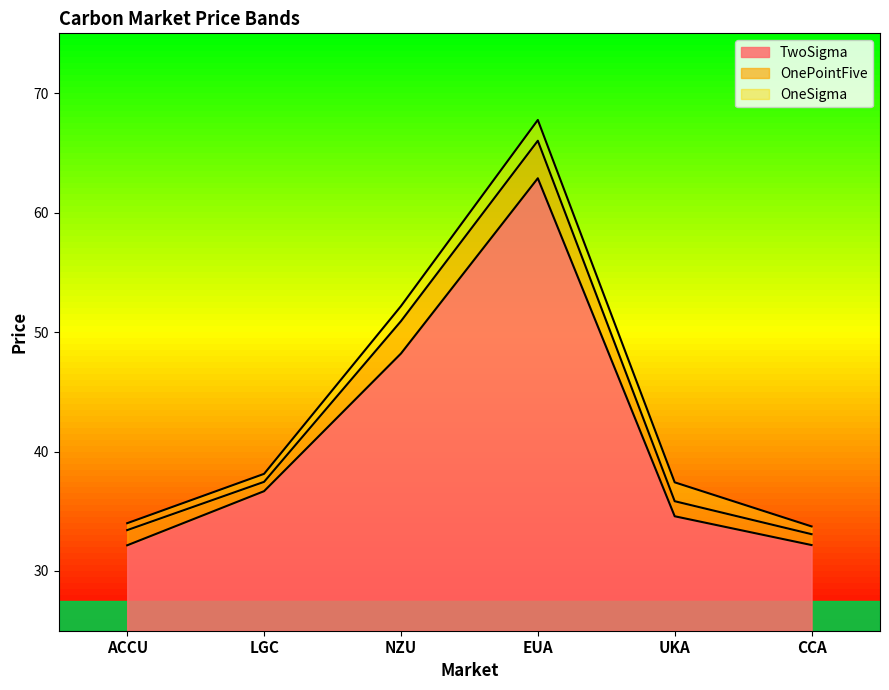

What value does the TwoSigma series have at UKA?

9.6